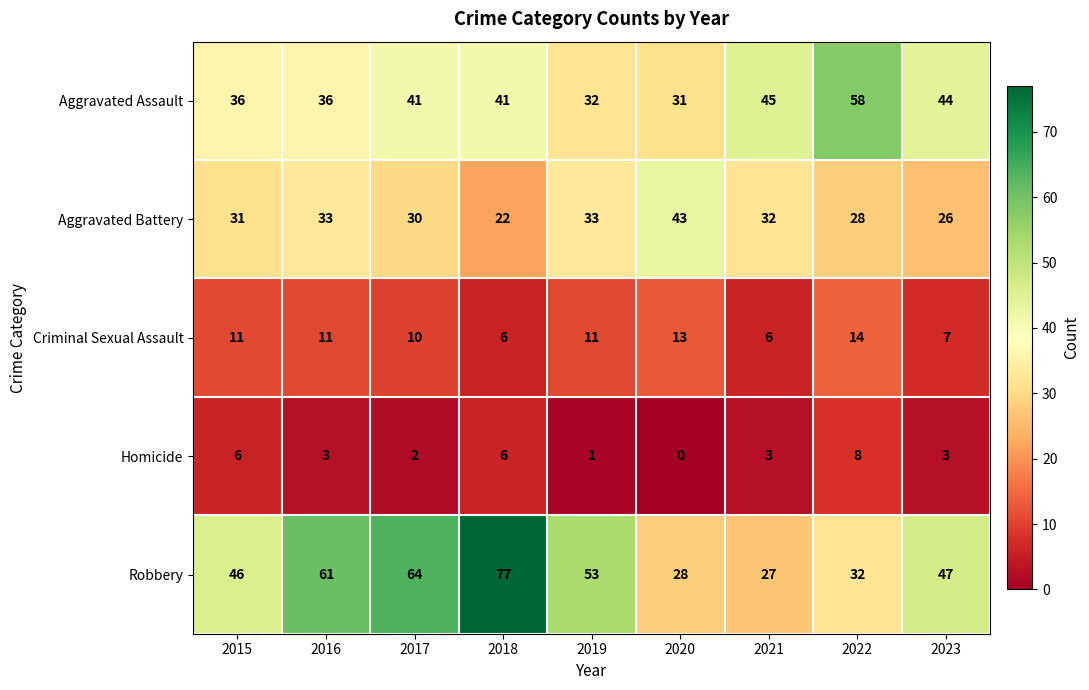

The value of Robbery at 2019 is 73. True or false?

False